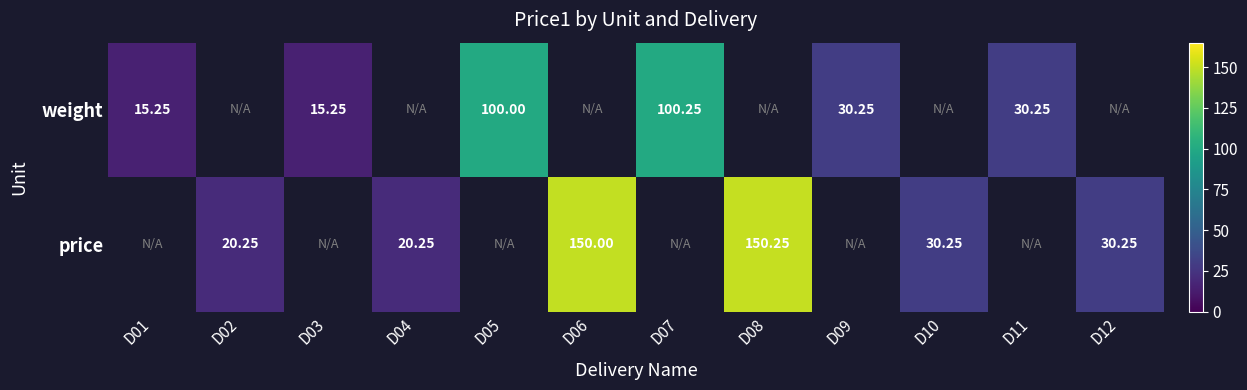

Which category has the highest value in the weight series?

D07